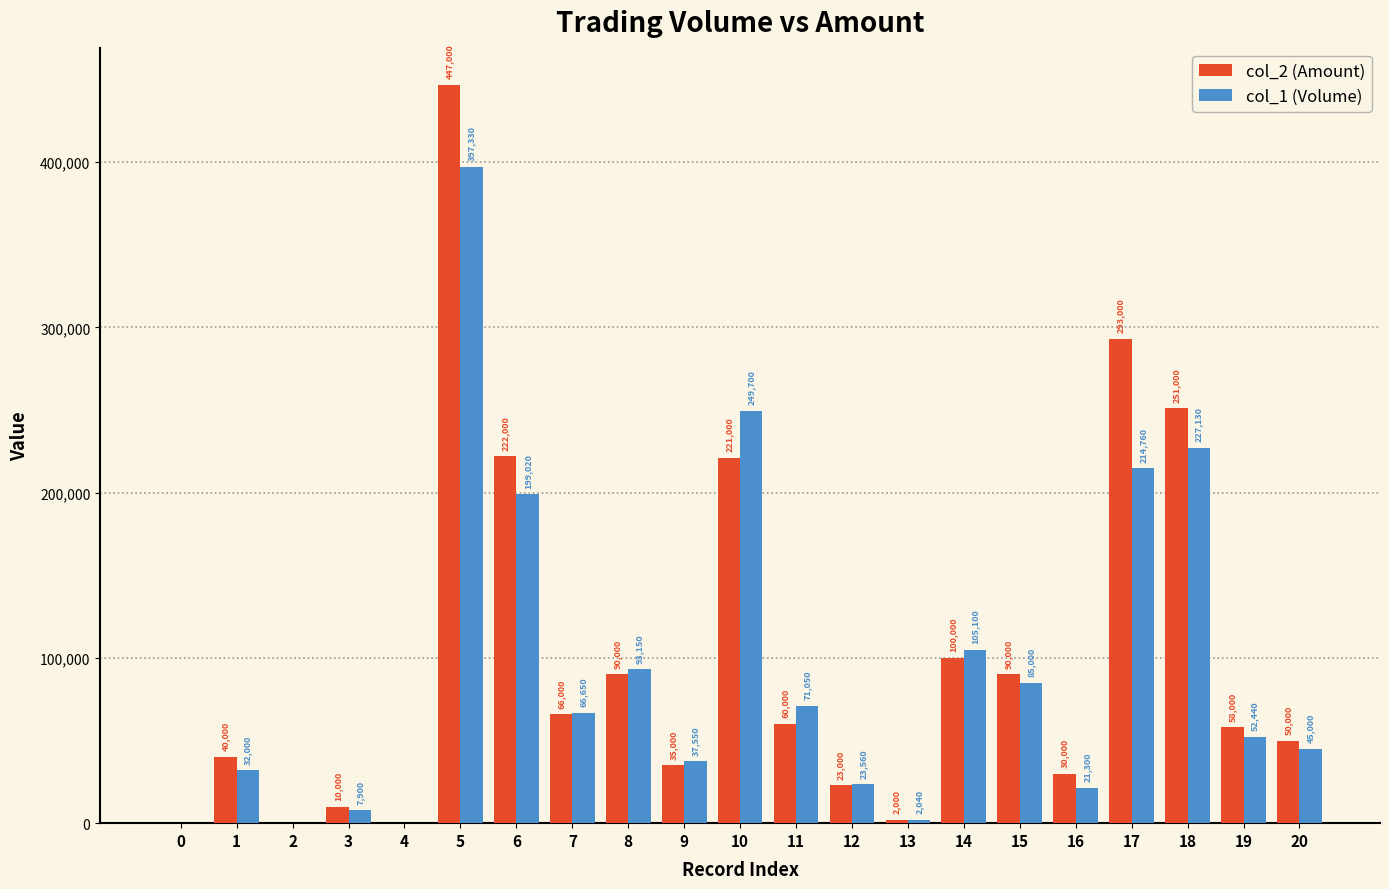

What is the sum of the col_2 (Amount) values at 8 and 1?

130000